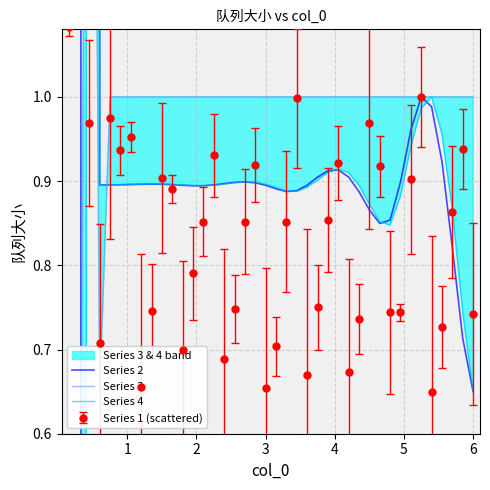

What is the value of the Series 3 point at the 5th from the left?

1.0